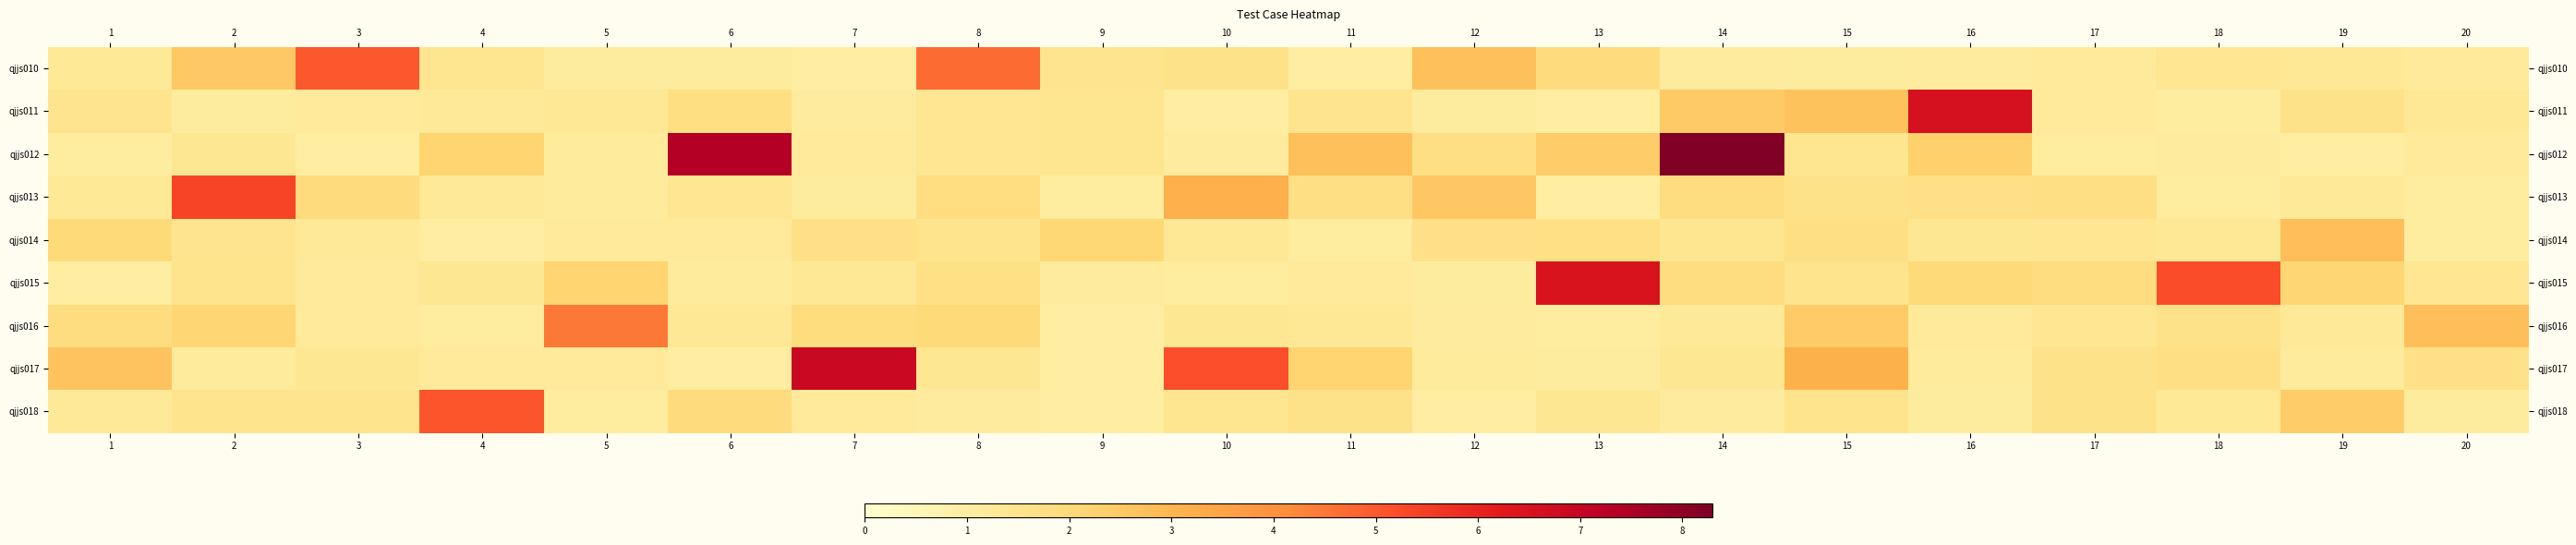

Reading right to left, list all the values displayed in this chart.

qjjs010: 20=1.2	19=1.3	18=1.4	17=1.2	16=1.1	15=1.1	14=1.1	13=1.9	12=2.8	11=1.0	10=1.6	9=1.5	8=4.7	7=1.0	6=1.1	5=1.1	4=1.5	3=5.0	2=2.5	1=1.2
qjjs011: 20=1.3	19=1.6	18=1.1	17=1.2	16=6.6	15=2.7	14=2.5	13=1.0	12=1.1	11=1.5	10=1.0	9=1.4	8=1.4	7=1.1	6=1.8	5=1.3	4=1.2	3=1.2	2=1.1	1=1.5
qjjs012: 20=1.2	19=1.0	18=1.1	17=1.0	16=2.3	15=1.5	14=8.3	13=2.4	12=1.7	11=2.7	10=1.1	9=1.4	8=1.4	7=1.2	6=7.4	5=1.1	4=2.2	3=1.0	2=1.3	1=1.1
qjjs013: 20=1.1	19=1.2	18=1.0	17=1.7	16=1.7	15=1.6	14=1.8	13=1.0	12=2.5	11=1.7	10=3.2	9=1.0	8=1.8	7=1.1	6=1.4	5=1.2	4=1.2	3=1.9	2=5.4	1=1.2
qjjs014: 20=1.1	19=2.8	18=1.3	17=1.4	16=1.3	15=1.7	14=1.4	13=1.7	12=1.6	11=1.1	10=1.3	9=2.1	8=1.5	7=1.7	6=1.2	5=1.2	4=1.0	3=1.2	2=1.5	1=2.0
qjjs015: 20=1.4	19=2.1	18=5.2	17=1.8	16=2.0	15=1.5	14=1.8	13=6.5	12=1.1	11=1.2	10=1.0	9=1.1	8=1.7	7=1.3	6=1.1	5=2.2	4=1.4	3=1.2	2=1.5	1=1.0
qjjs016: 20=2.8	19=1.2	18=1.6	17=1.4	16=1.2	15=2.4	14=1.2	13=1.1	12=1.1	11=1.3	10=1.4	9=1.0	8=2.0	7=1.9	6=1.3	5=4.5	4=1.1	3=1.2	2=2.1	1=1.8
qjjs017: 20=1.7	19=1.1	18=1.7	17=1.6	16=1.1	15=3.1	14=1.3	13=1.1	12=1.1	11=2.2	10=5.2	9=1.0	8=1.3	7=6.9	6=1.0	5=1.2	4=1.2	3=1.3	2=1.1	1=2.6
qjjs018: 20=1.1	19=2.4	18=1.2	17=1.6	16=1.1	15=1.5	14=1.1	13=1.4	12=1.0	11=1.6	10=1.4	9=1.0	8=1.1	7=1.2	6=1.9	5=1.0	4=5.1	3=1.5	2=1.5	1=1.2